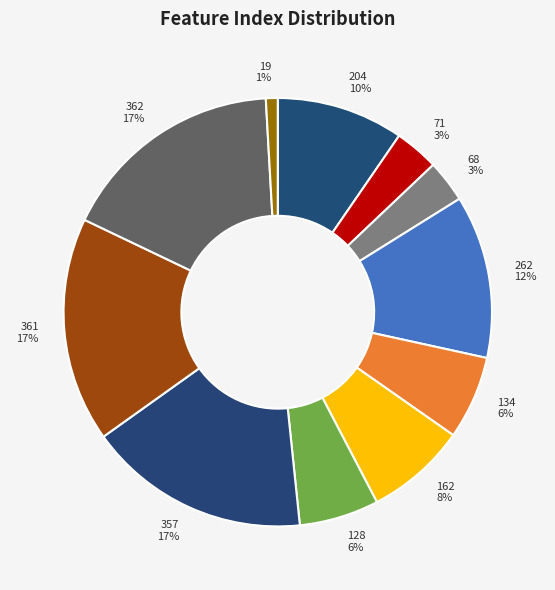

Does 204 represent more than half of the total?

No